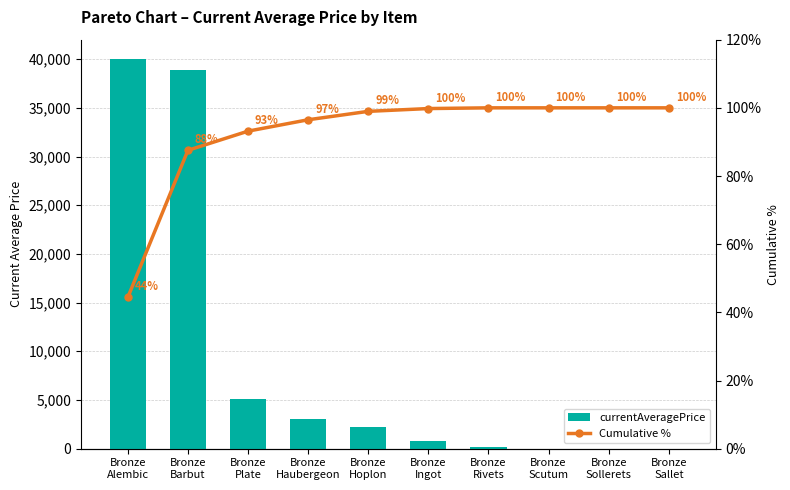

Where is currentAveragePrice nearest to the value 20000?

Bronze
Plate